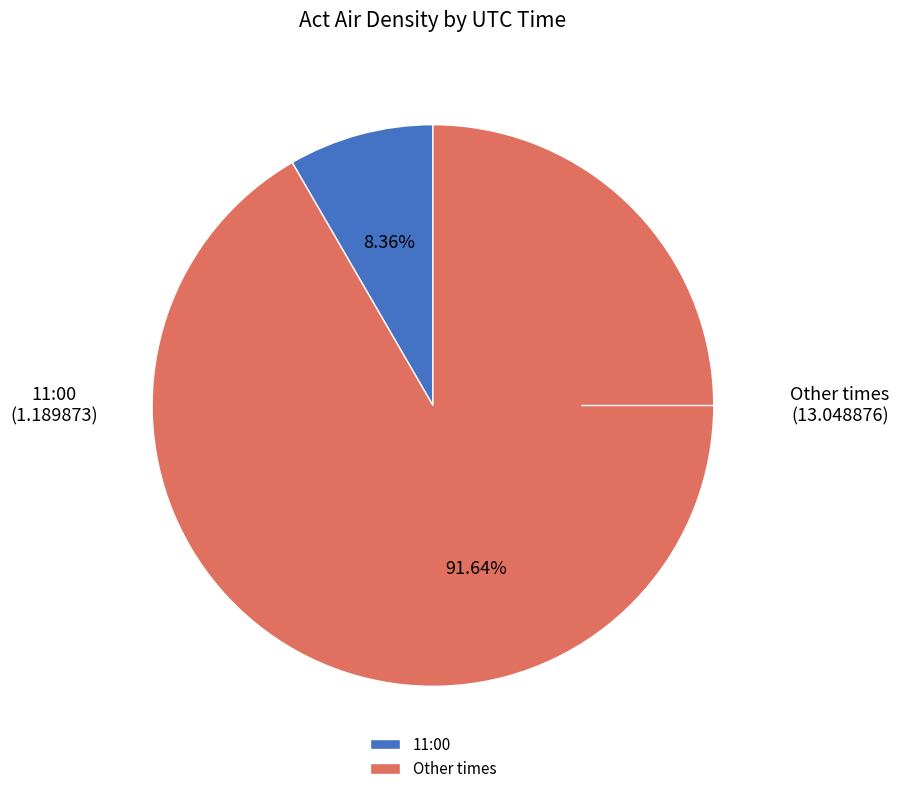

What is the majority slice?

Other times